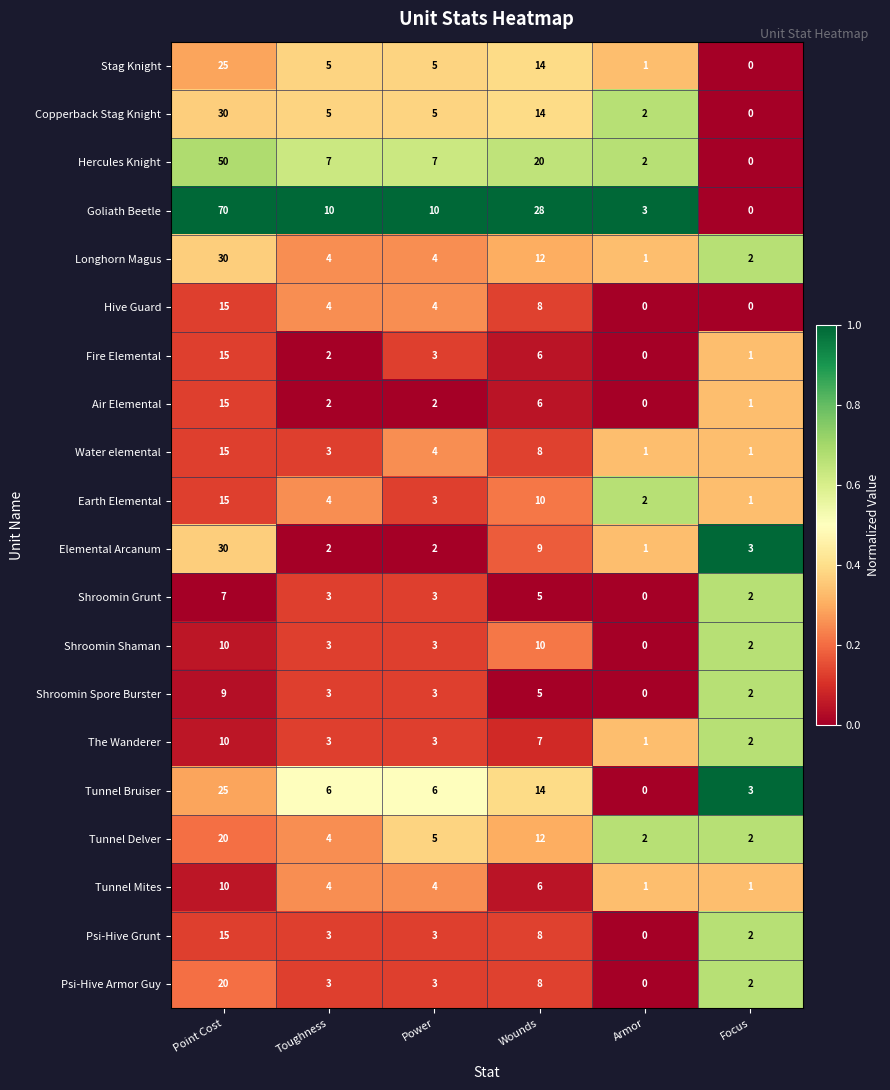

What is the total value across all series at Armor?

17